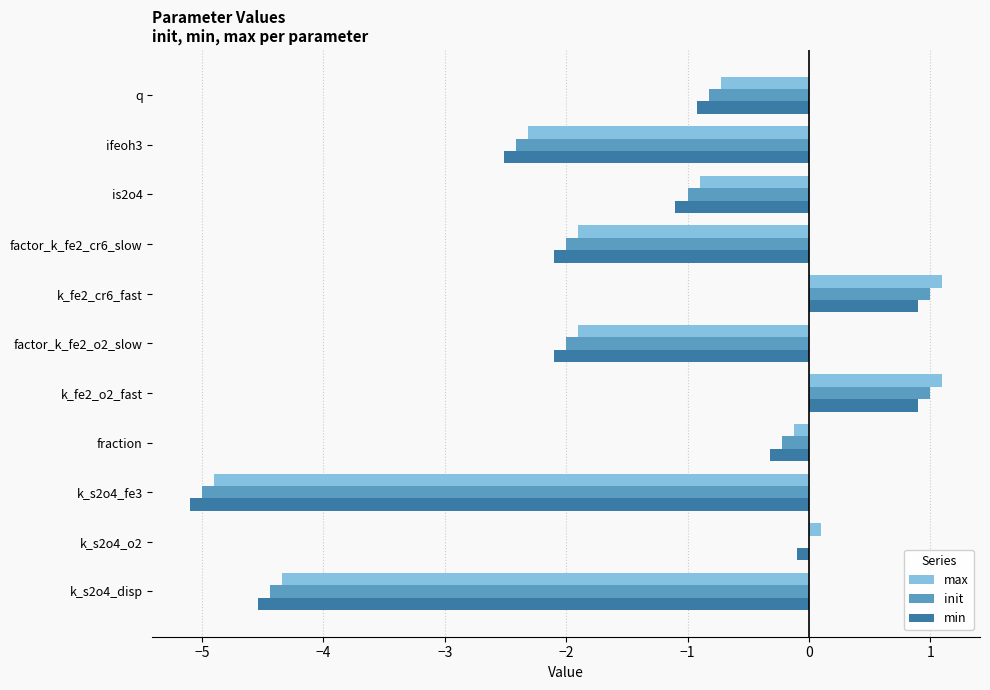

What is the sum of all max values?

-14.8